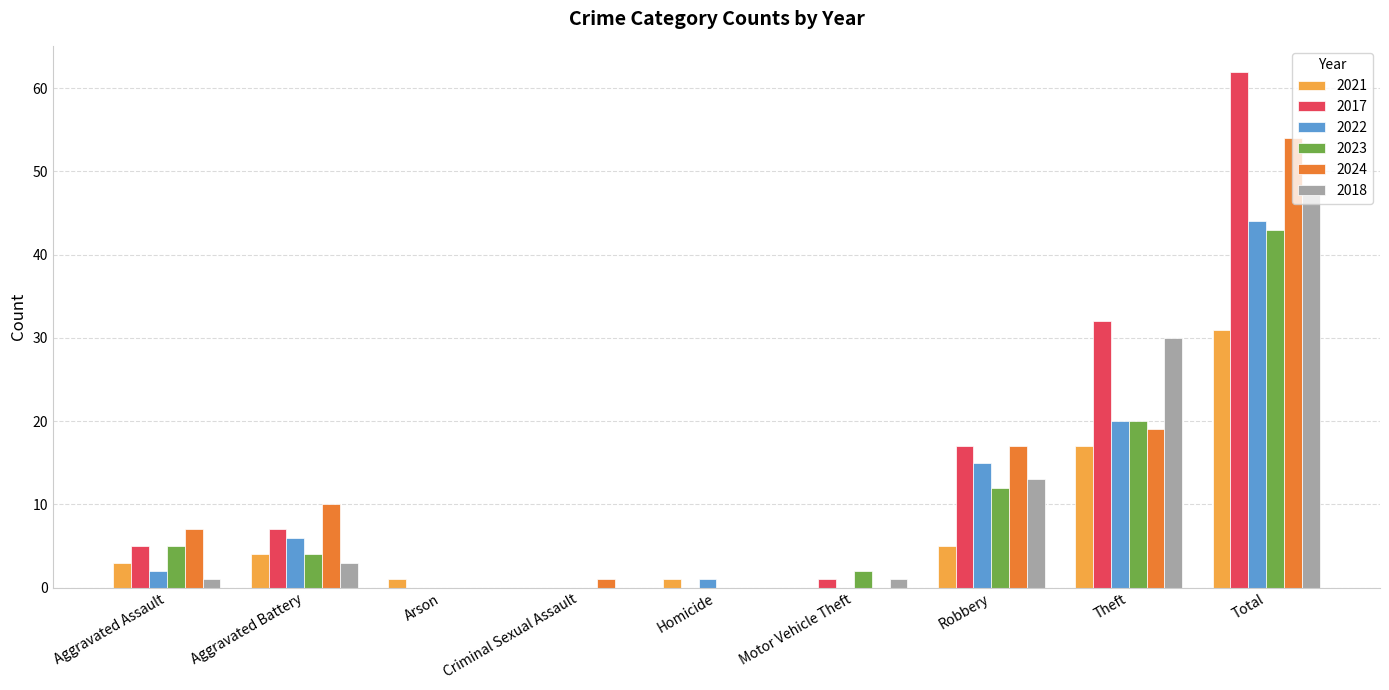

At which label is 2018 closest to 24?

Theft